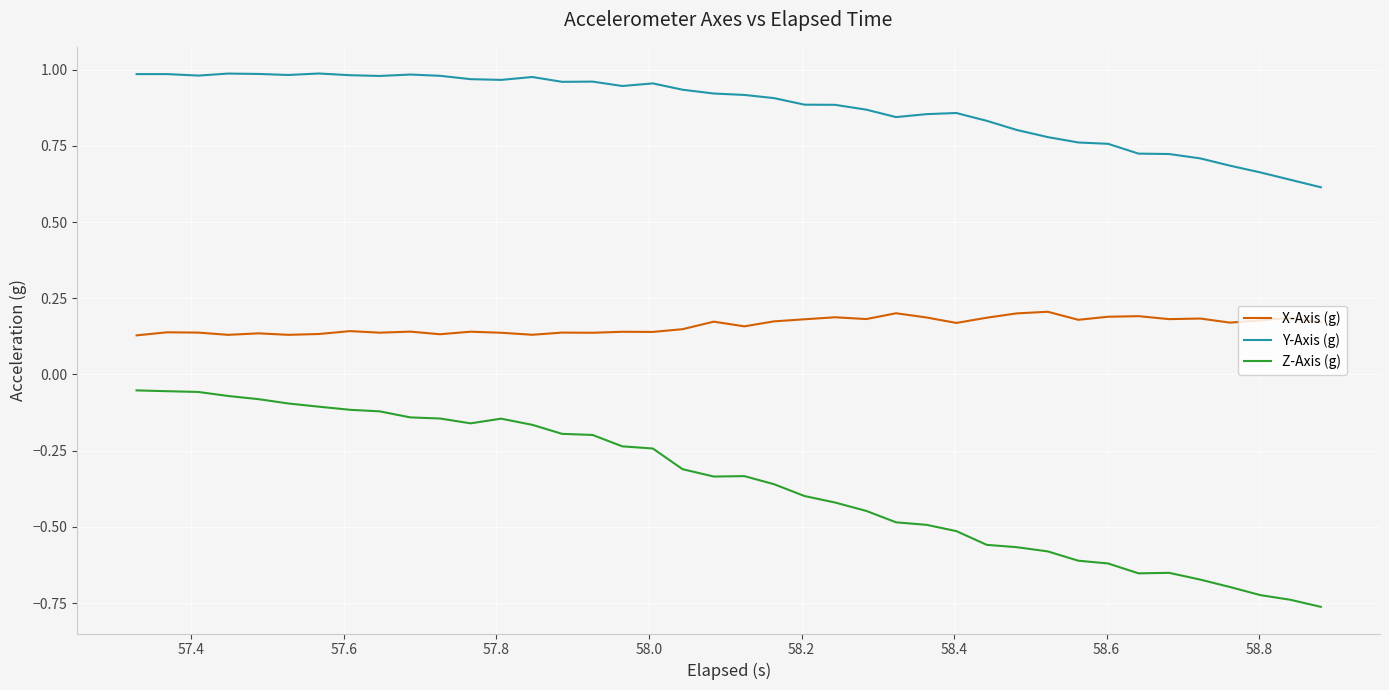

Rank the series by their maximum value, from highest to lowest.

Y-Axis (g), X-Axis (g), Z-Axis (g)